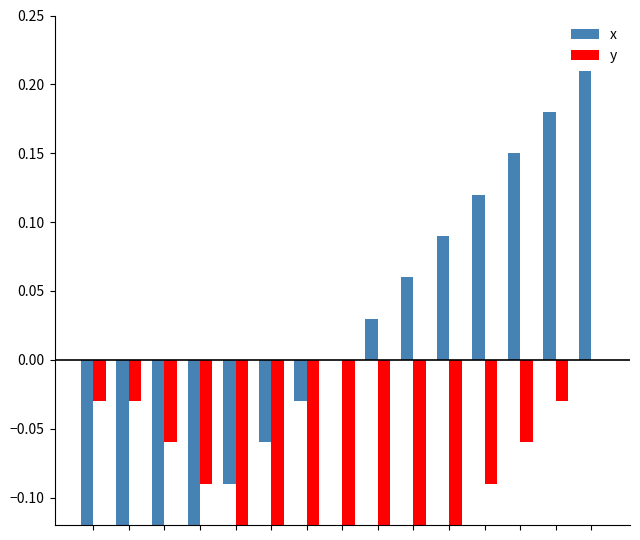

Is it true that y equals -0.0 at 12?

False